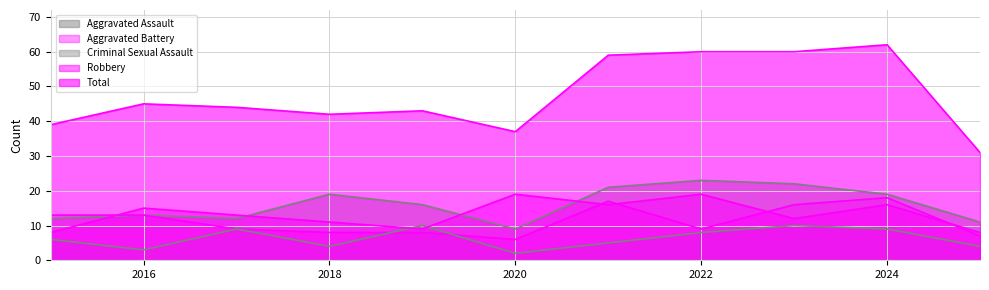

At how many categories does at least one series exceed 47?

4